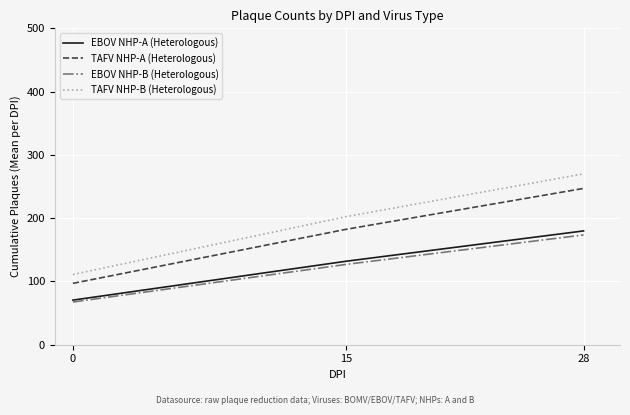

Does the chart have visible grid lines?

Yes